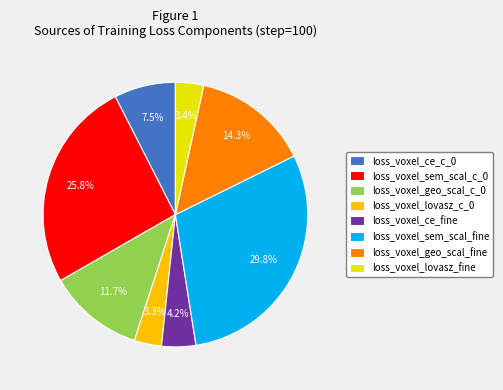

Is the sum of loss_voxel_lovasz_fine and loss_voxel_sem_scal_fine greater than half?

No